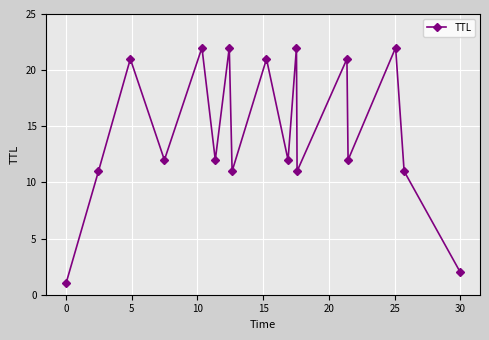

How many points are lower than both their immediate neighbors (excluding endpoints)?

6